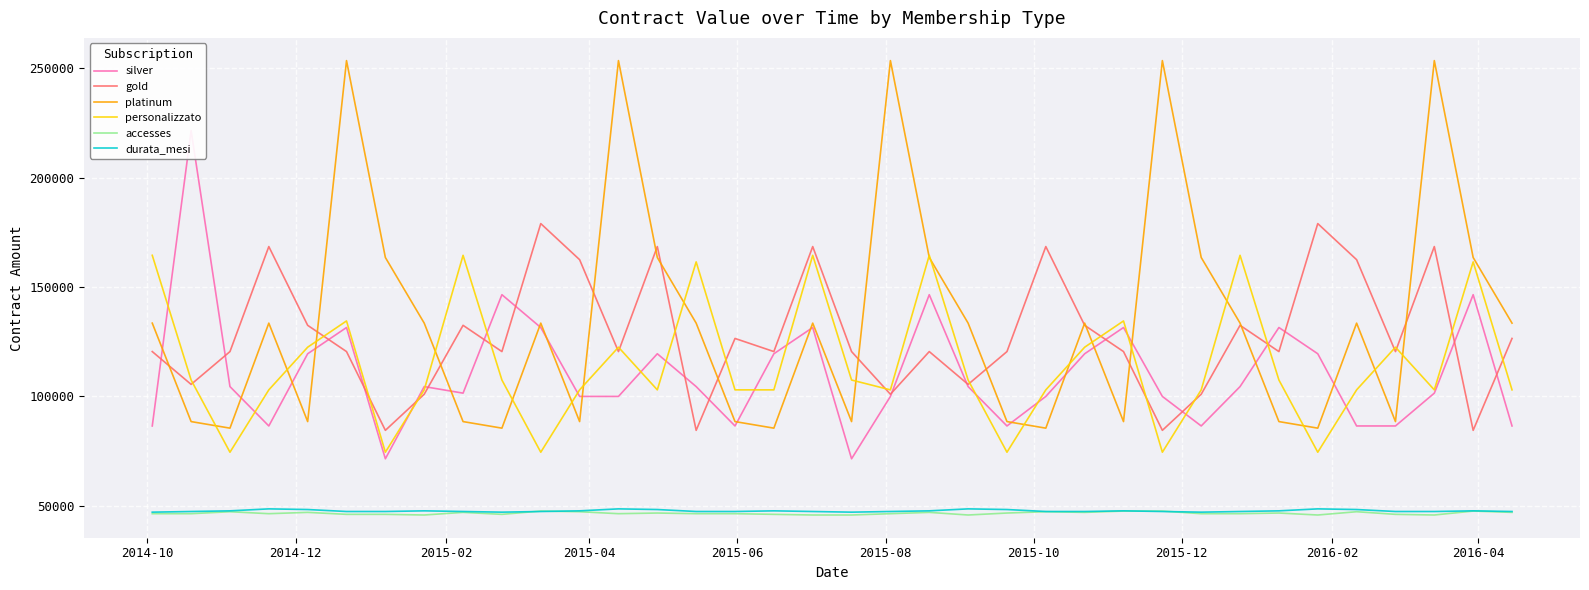

After their last crossing, which series has the higher values: silver or gold?

gold